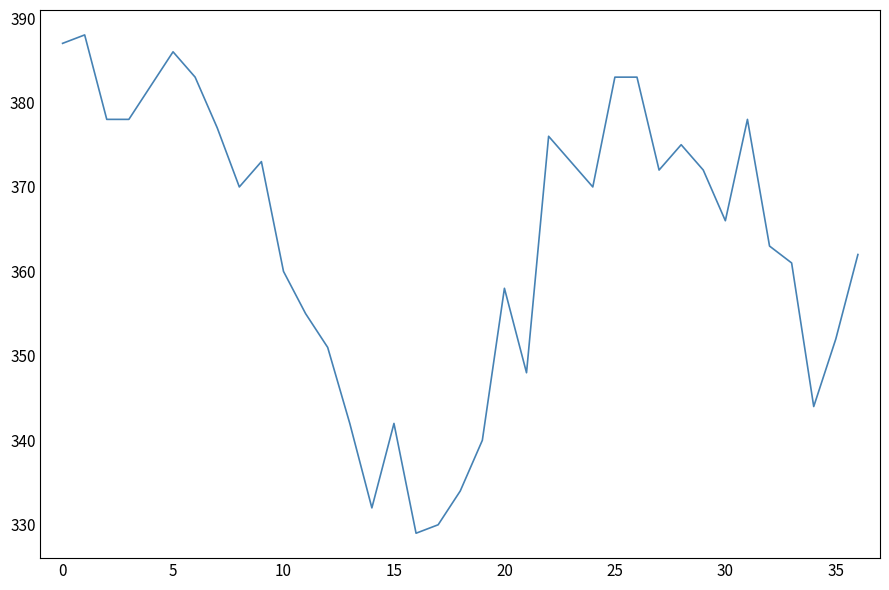

Reading left to right, extract all data points from this chart.

387	388	378	378	382	386	383	377	370	373	360	355	351	342	332	342	329	330	334	340	358	348	376	373	370	383	383	372	375	372	366	378	363	361	344	352	362